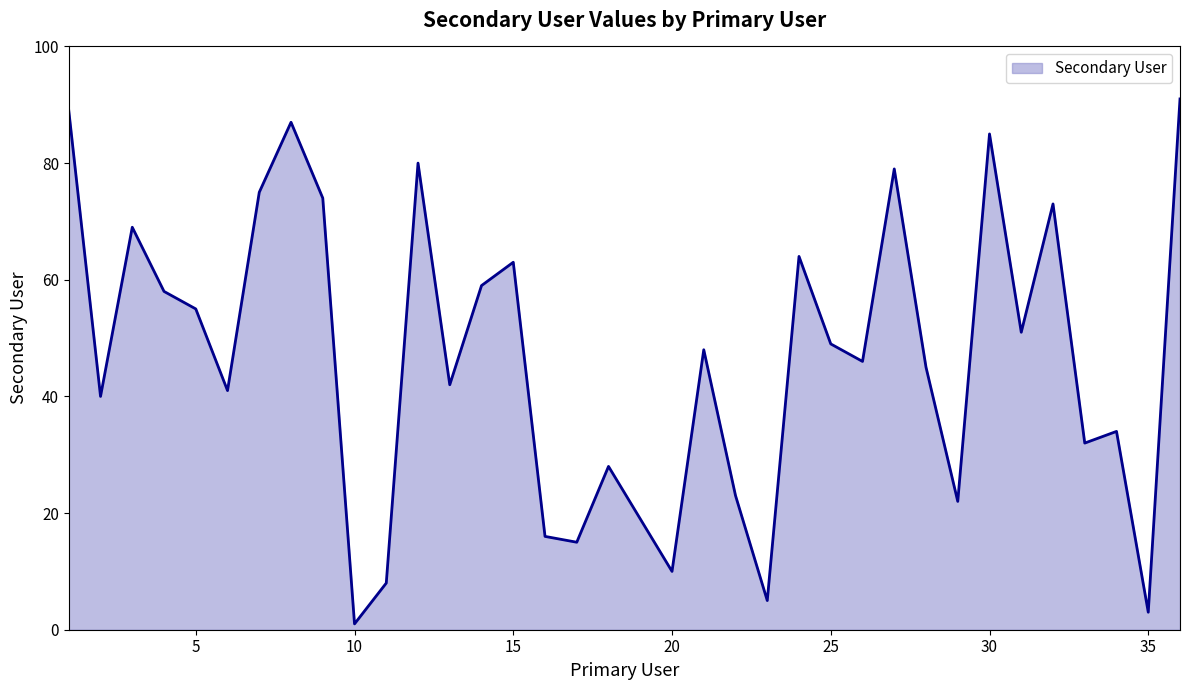

Reading left to right, transcribe all the data shown in this chart.

89	40	69	58	55	41	75	87	74	1	8	80	42	59	63	16	15	28	19	10	48	23	5	64	49	46	79	45	22	85	51	73	32	34	3	91